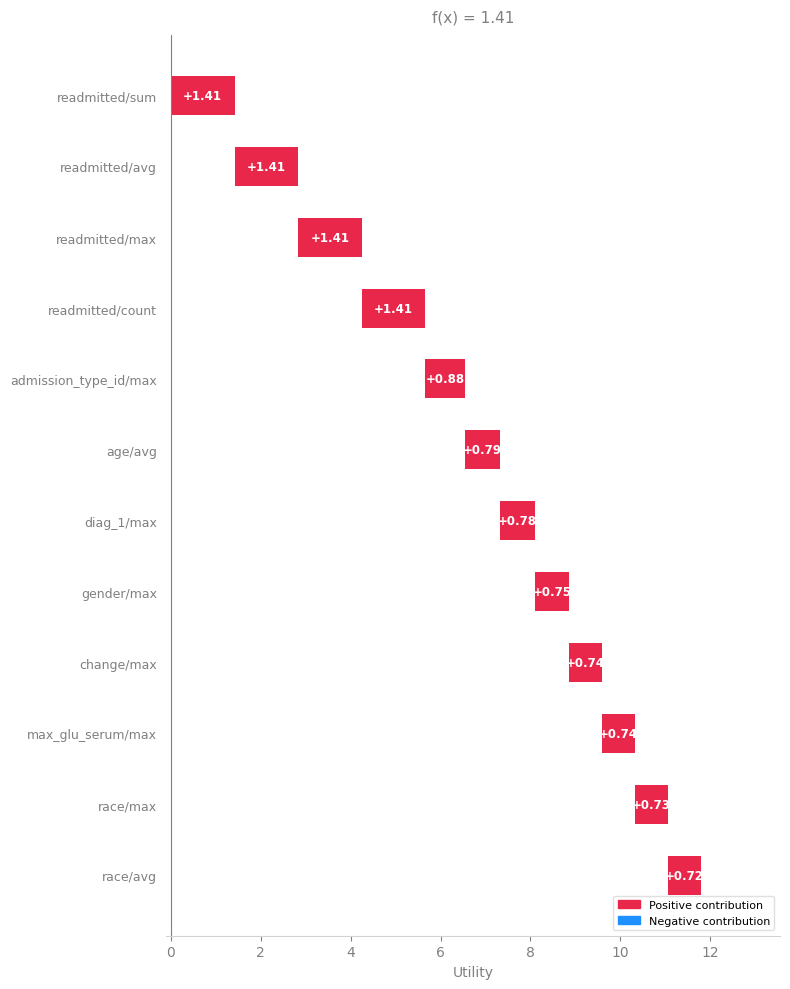

List the labels in order of value, smallest first.

race/avg, race/max, max_glu_serum/max, change/max, gender/max, diag_1/max, age/avg, admission_type_id/max, readmitted/sum, readmitted/avg, readmitted/max, readmitted/count